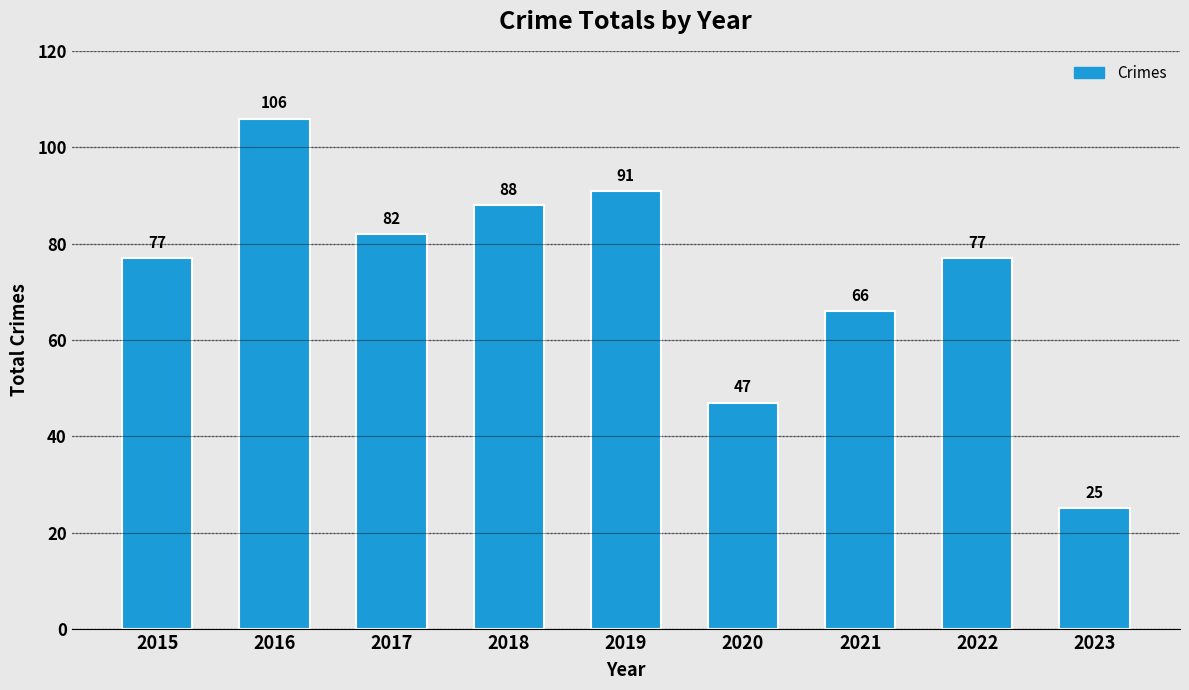

How many values are below 77?

3